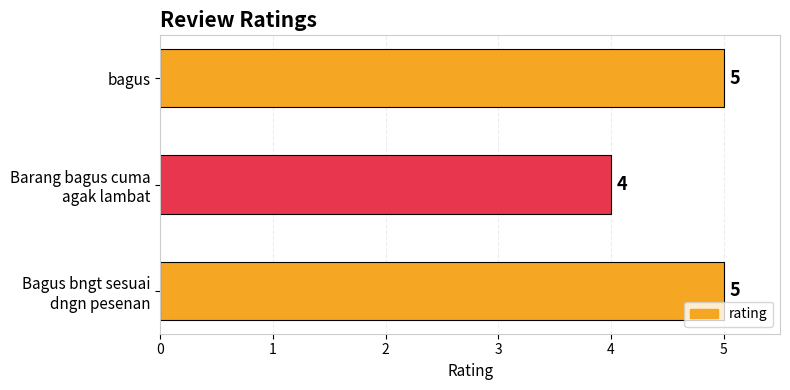

What is the maximum value shown in the chart?

5